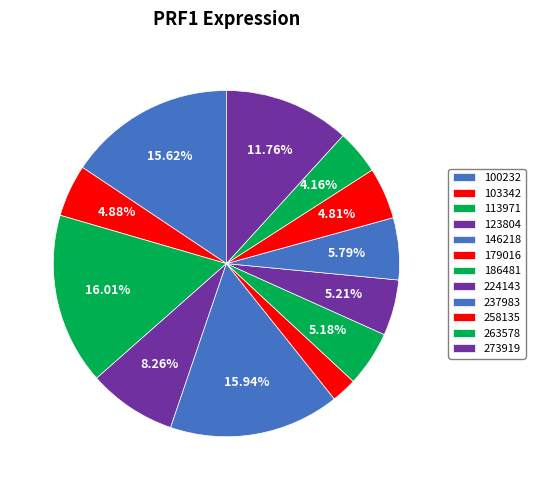

Count the number of slices in the pie.

12